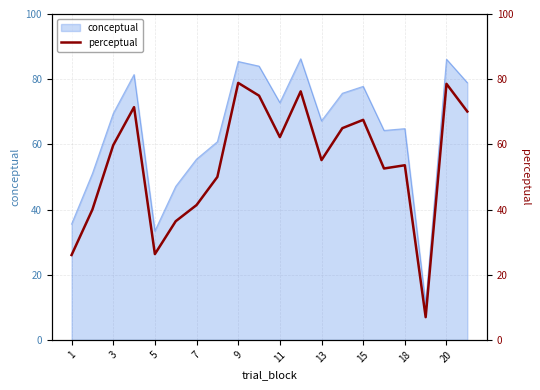

How many interior local valleys (lower than both neighbors) does the data have?

5